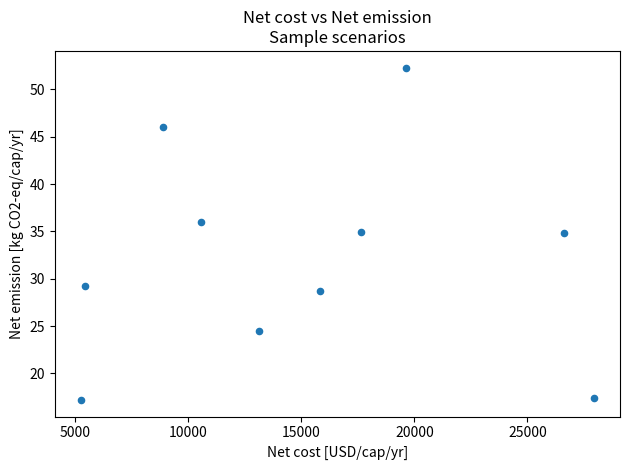

What is the range of Y values (max minus min)?

35.1